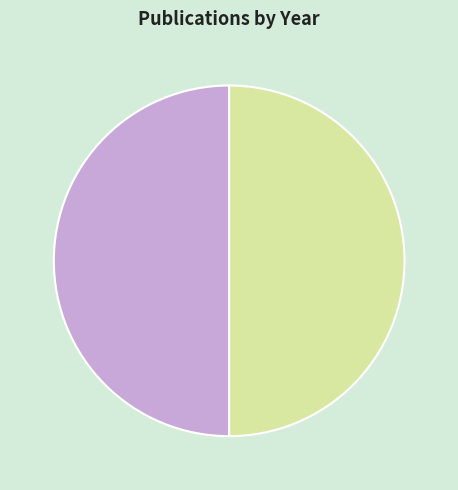

What is the majority slice?

Strategic competitiveness improvement (2016)